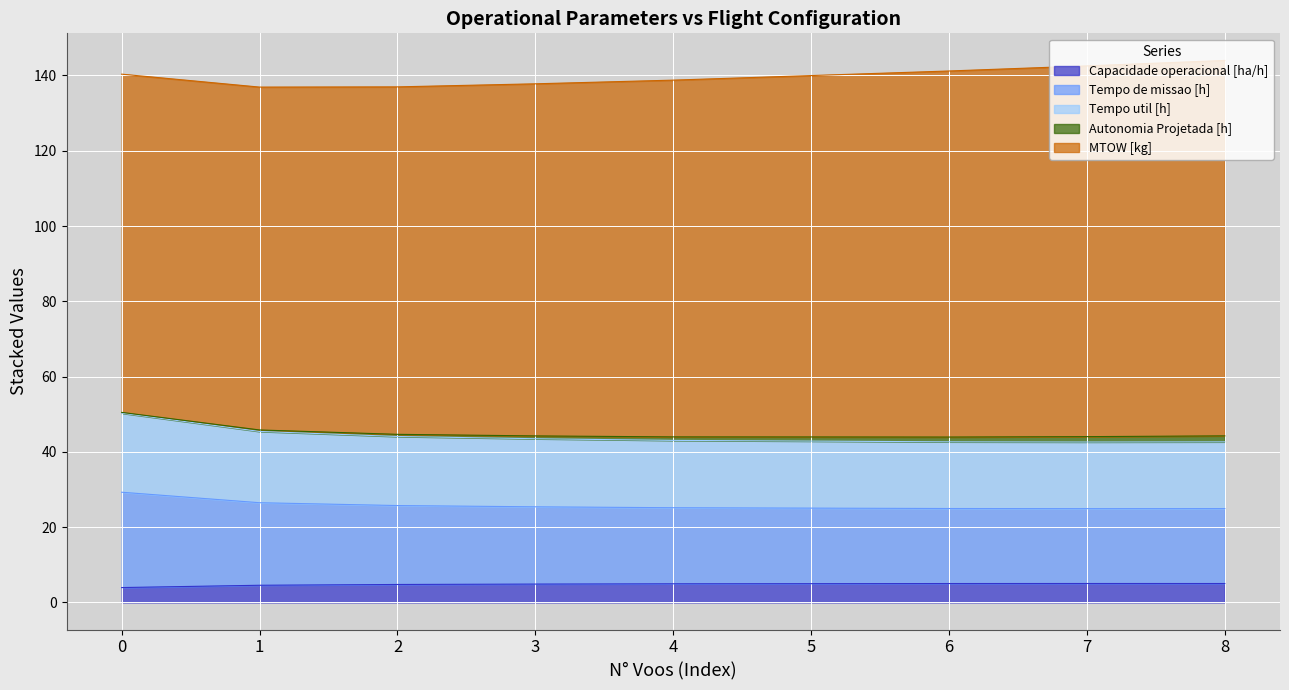

Where is the first local maximum for Capacidade operacional [ha/h]?

7